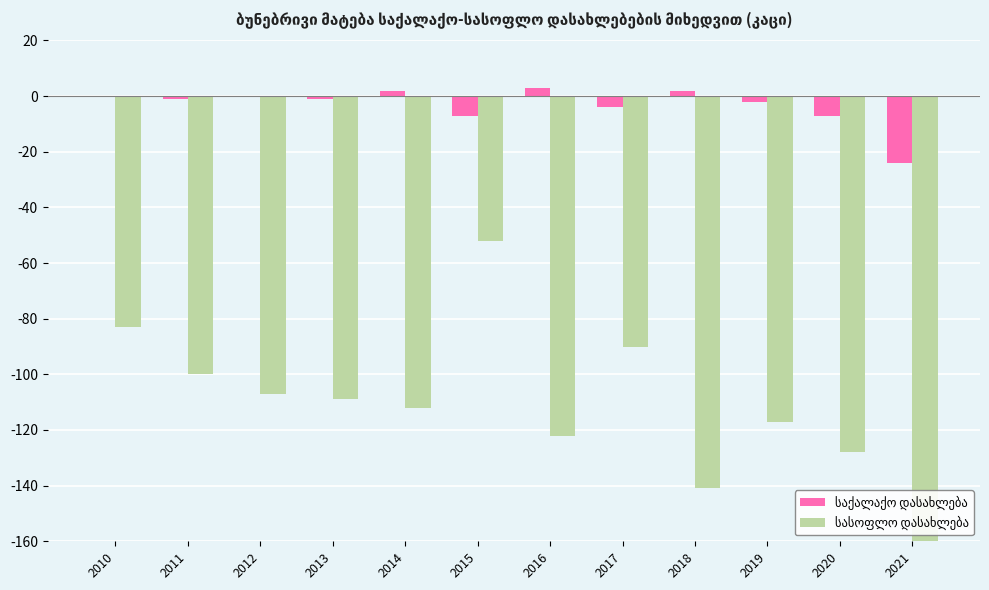

List the series in order of their peak value, highest first.

საქალაქო დასახლება, სასოფლო დასახლება